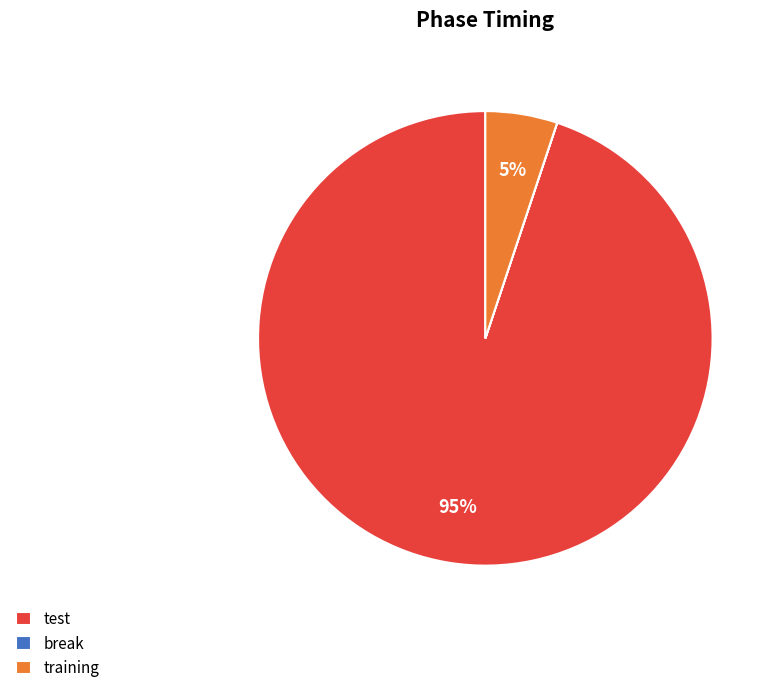

True or false: training accounts for 5% of the total.

True